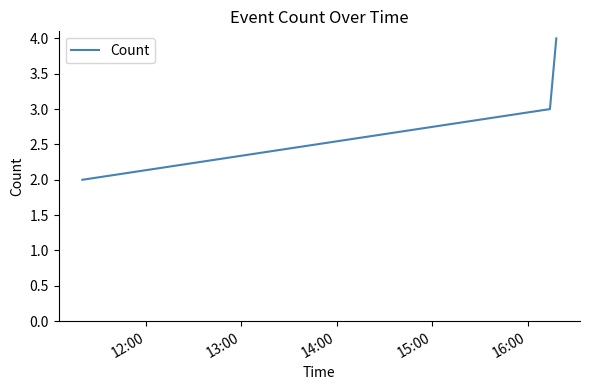

What is the average value?

3